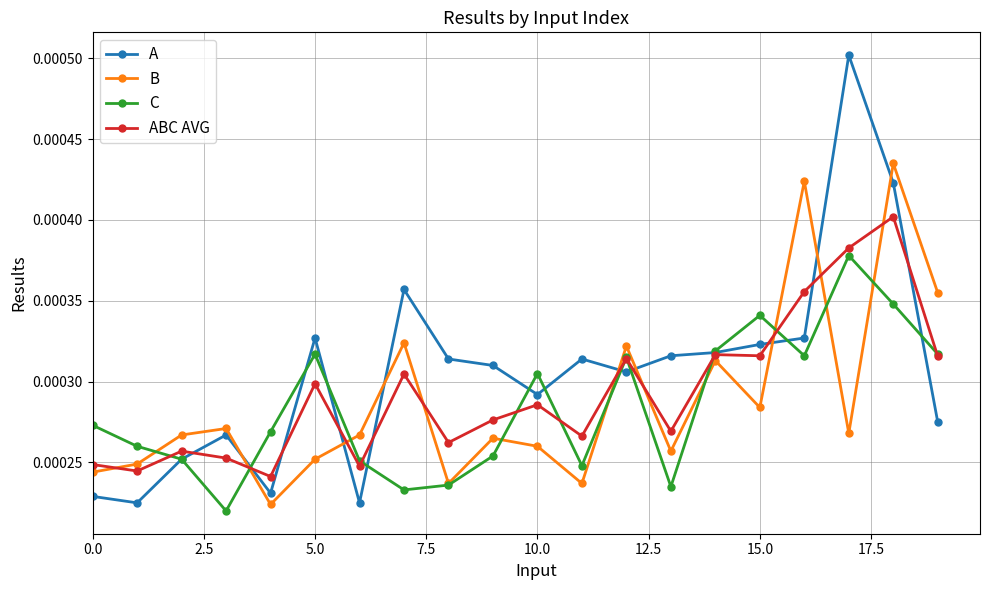

Which series has the largest range (max minus min)?

A